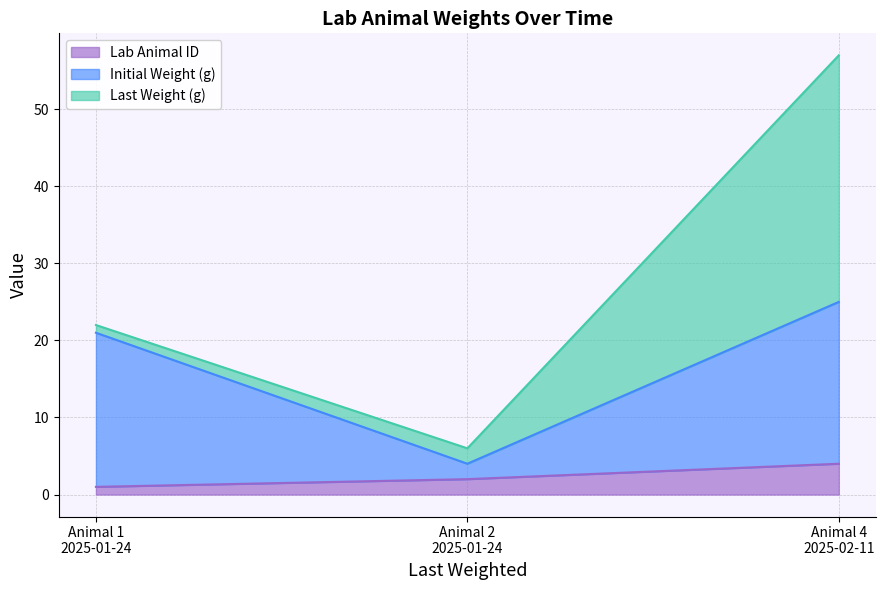

At which label does Initial Weight (g) first exceed 21?

Animal 4
2025-02-11